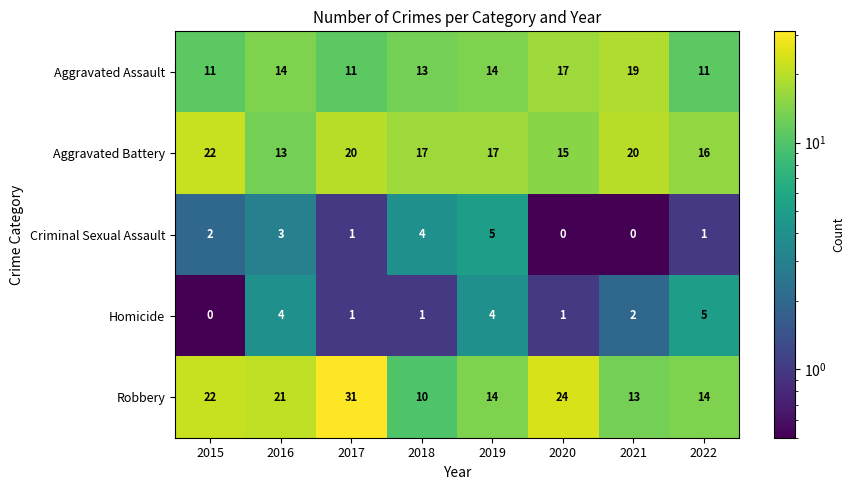

At which category does the chart reach its peak across all series?

2017